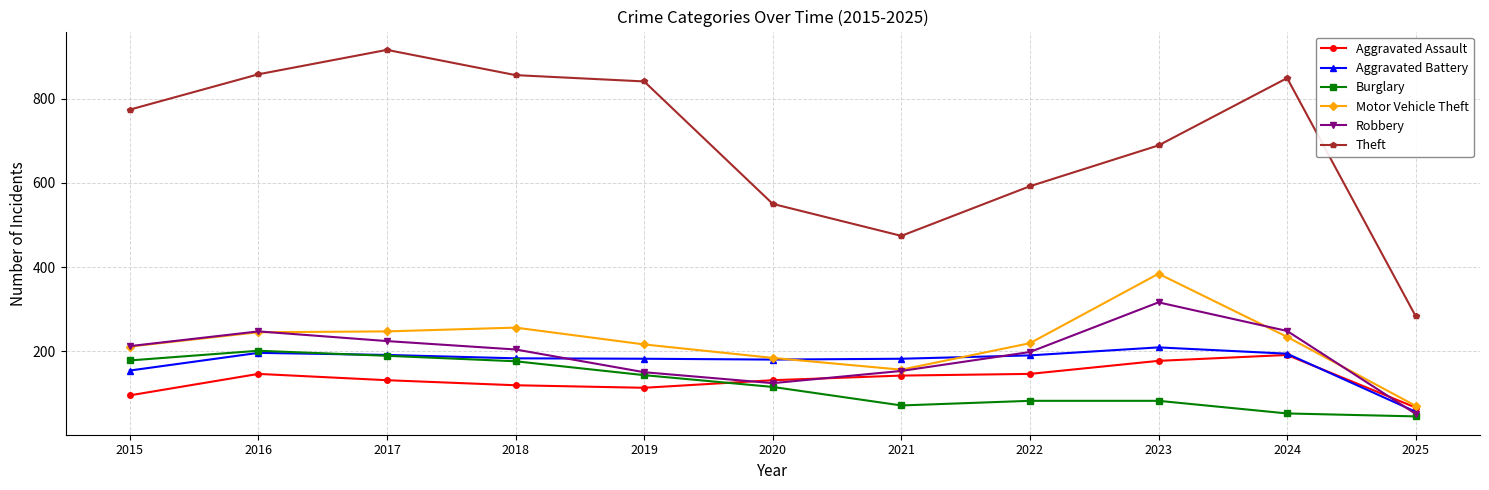

What is the lowest value of the Burglary series?

45